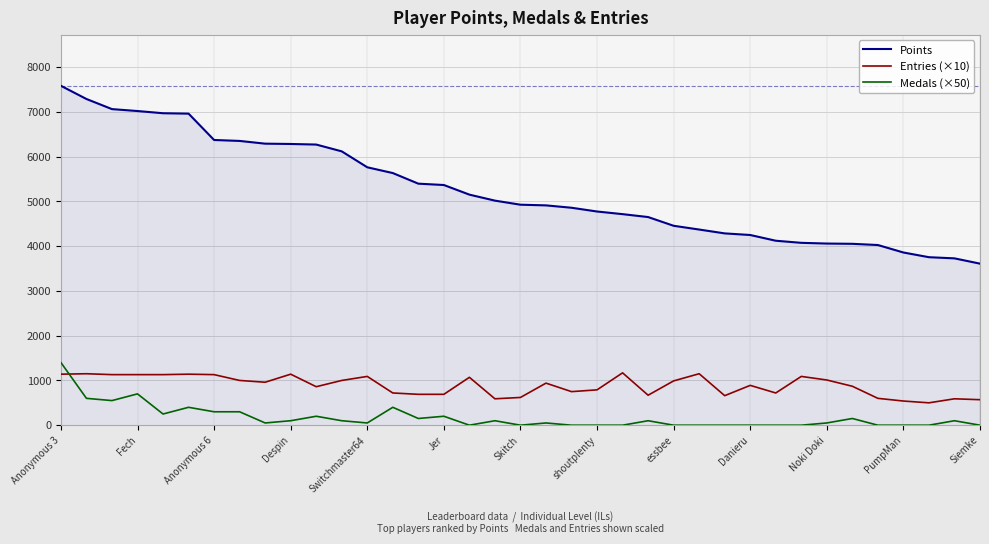

What is the maximum value shown in the chart?

7584